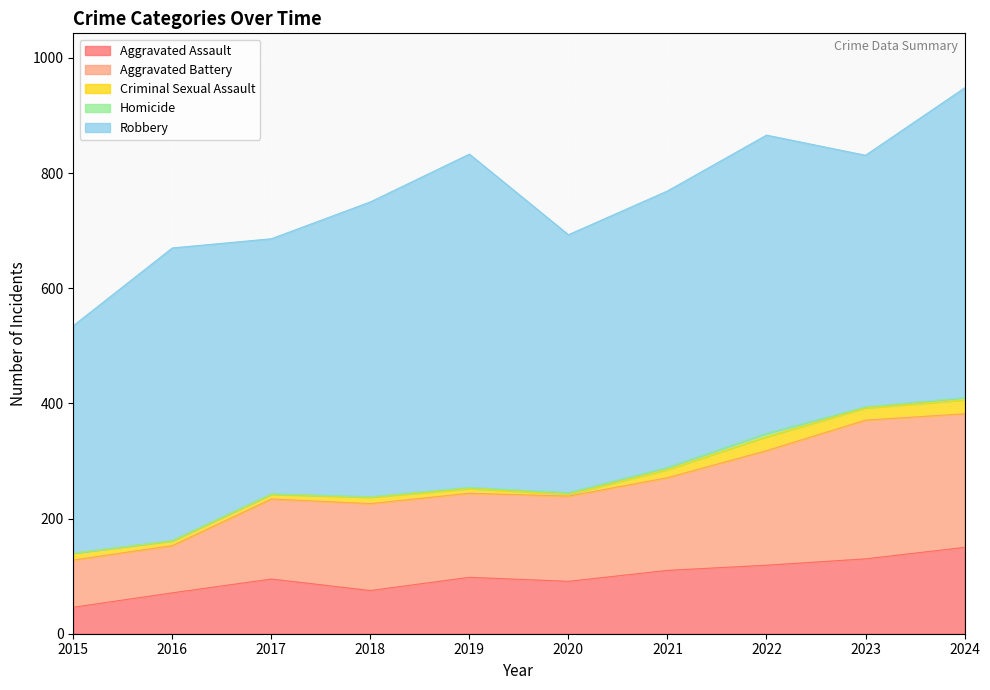

Reading left to right, what are all the values shown in this chart?

Aggravated Assault: 46	71	95	75	98	91	110	119	130	150
Aggravated Battery: 82	82	139	151	146	148	161	199	241	232
Criminal Sexual Assault: 12	8	8	11	8	3	14	24	21	24
Homicide: 0	1	1	1	2	3	4	6	2	4
Robbery: 395	508	443	512	579	448	480	518	437	538